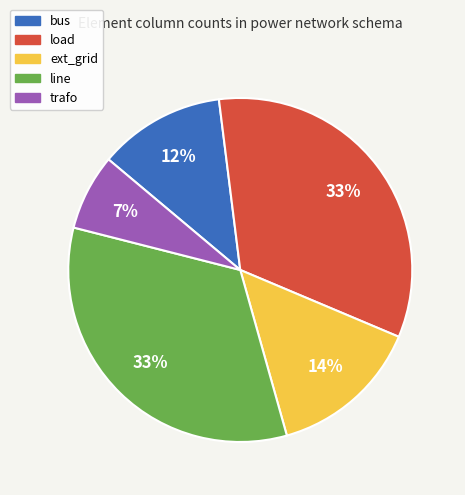

Which slice is the smallest?

trafo